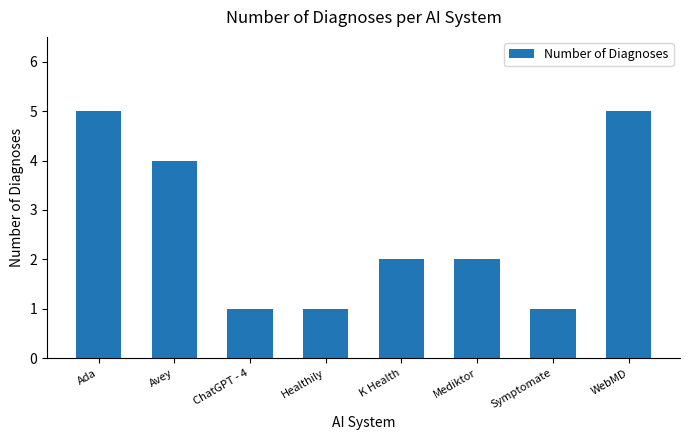

The value at Ada is 5. True or false?

True